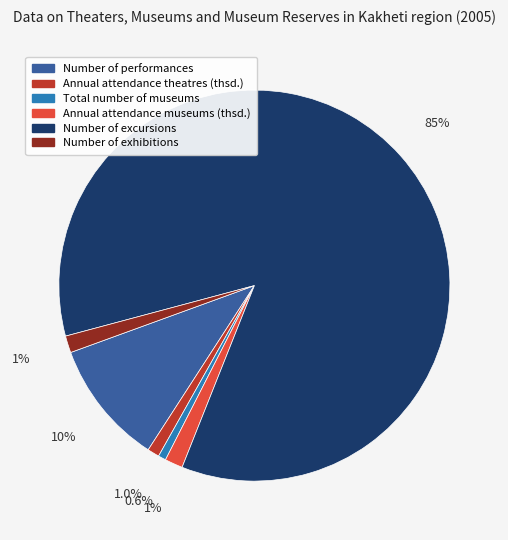

Which has a higher value, Annual attendance theatres (thsd.) or Number of excursions?

Number of excursions